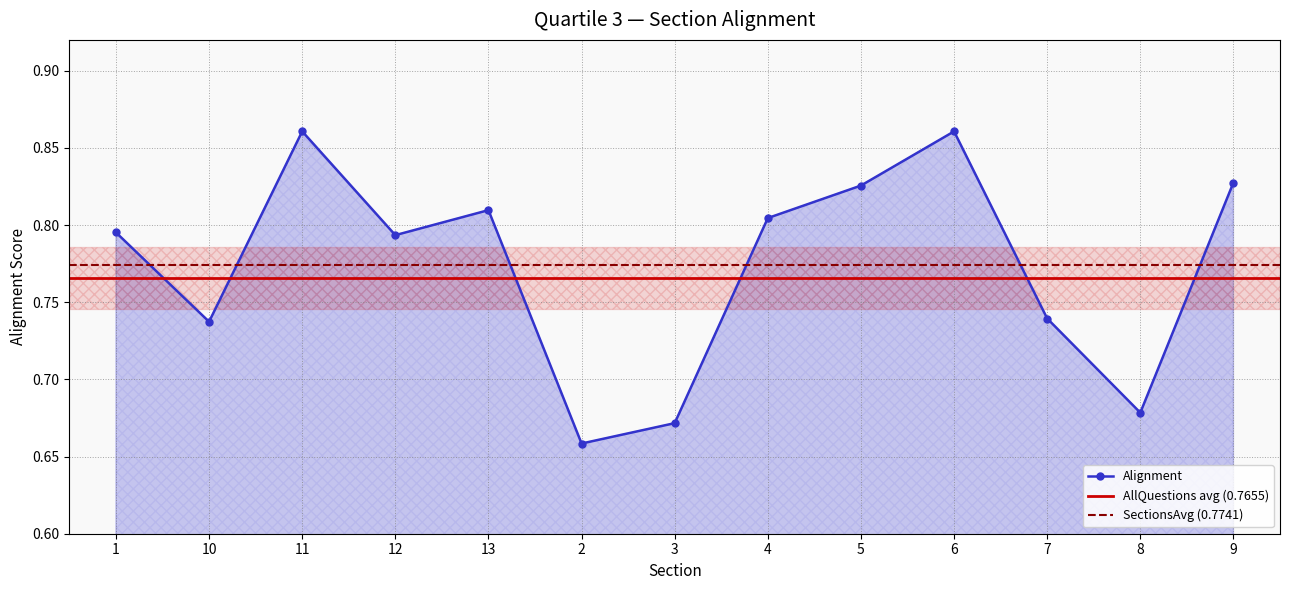

What is the sum of all values?

10.1